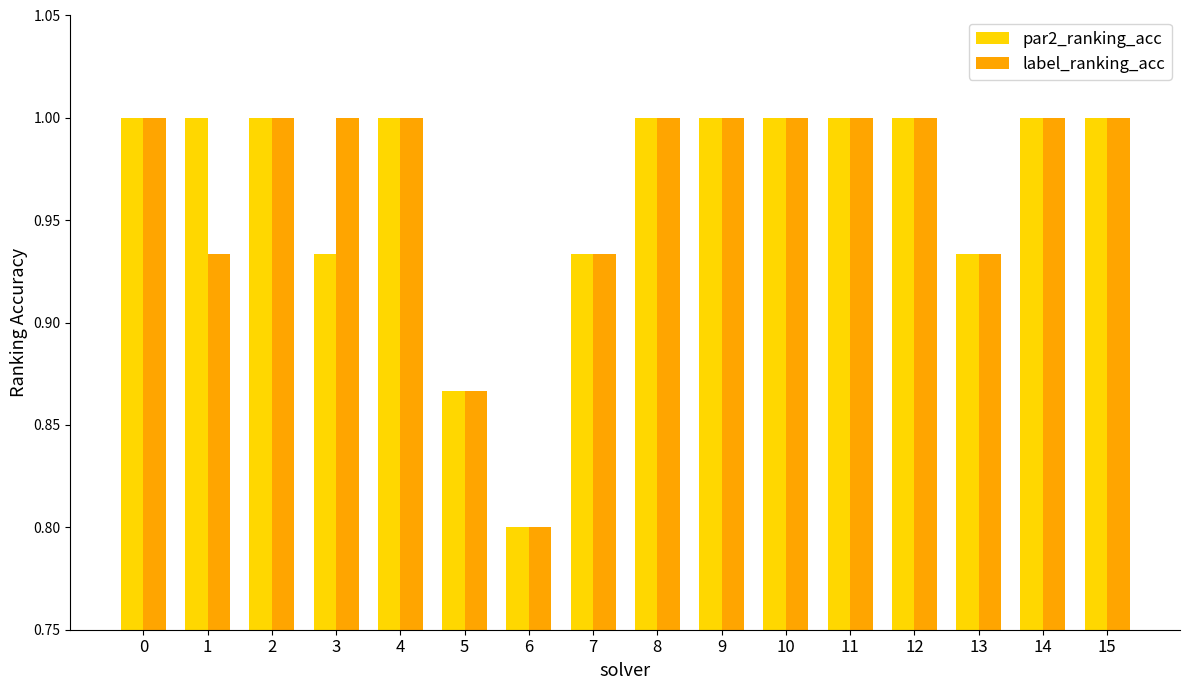

What value does the par2_ranking_acc series have at 10?

1.0